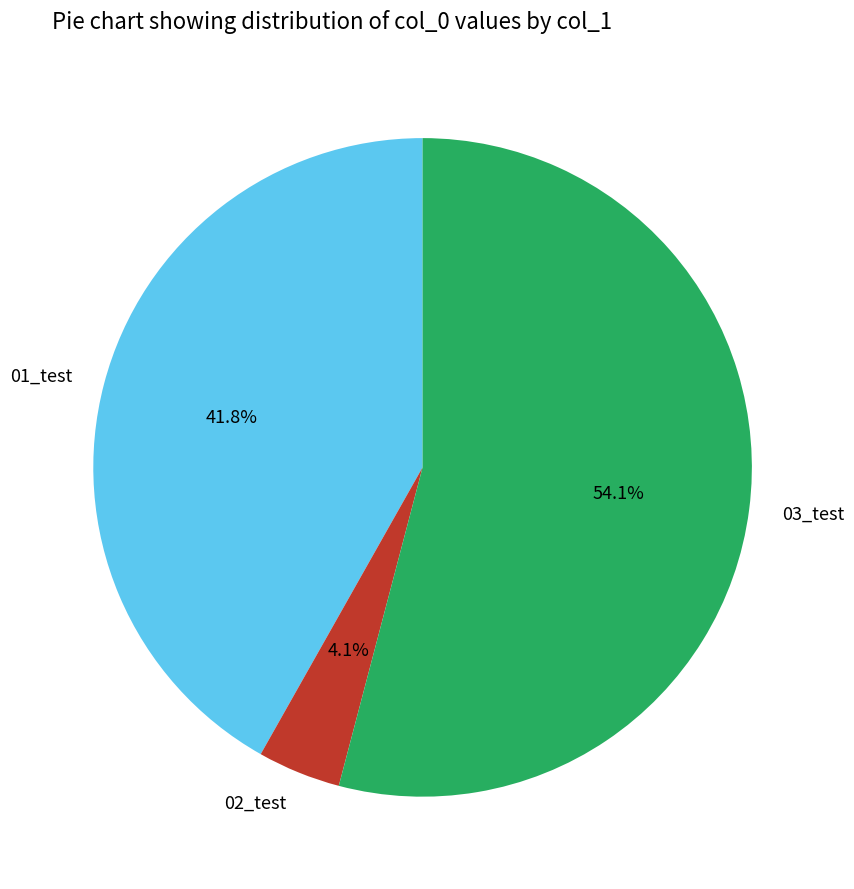

Rank the categories by value from highest to lowest.

03_test, 01_test, 02_test